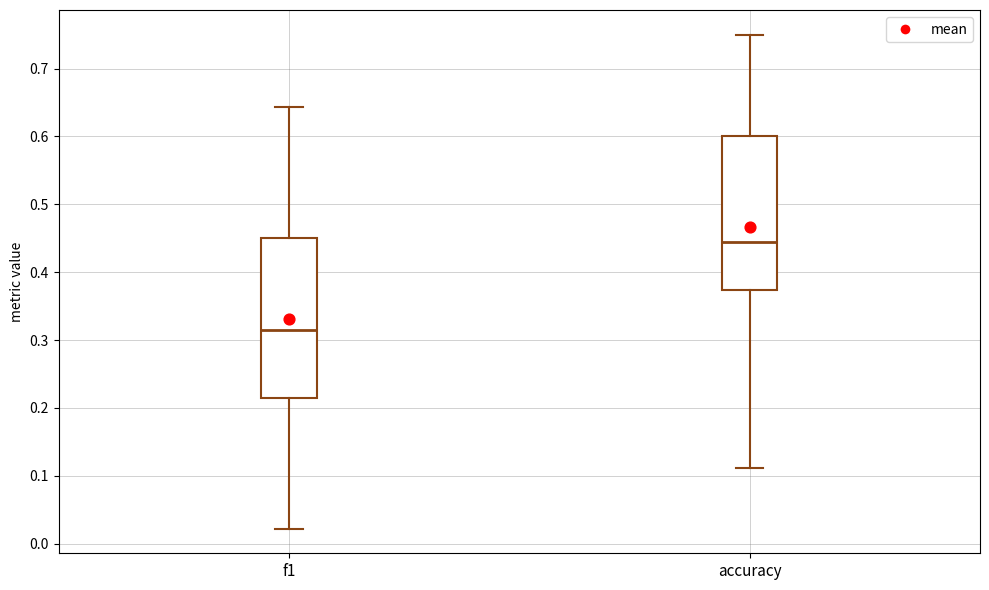

Where does the lower whisker of the box for f1 end on the y-axis? The values are not printed on the chart, so give them approximately, as read against the axis.

0.02